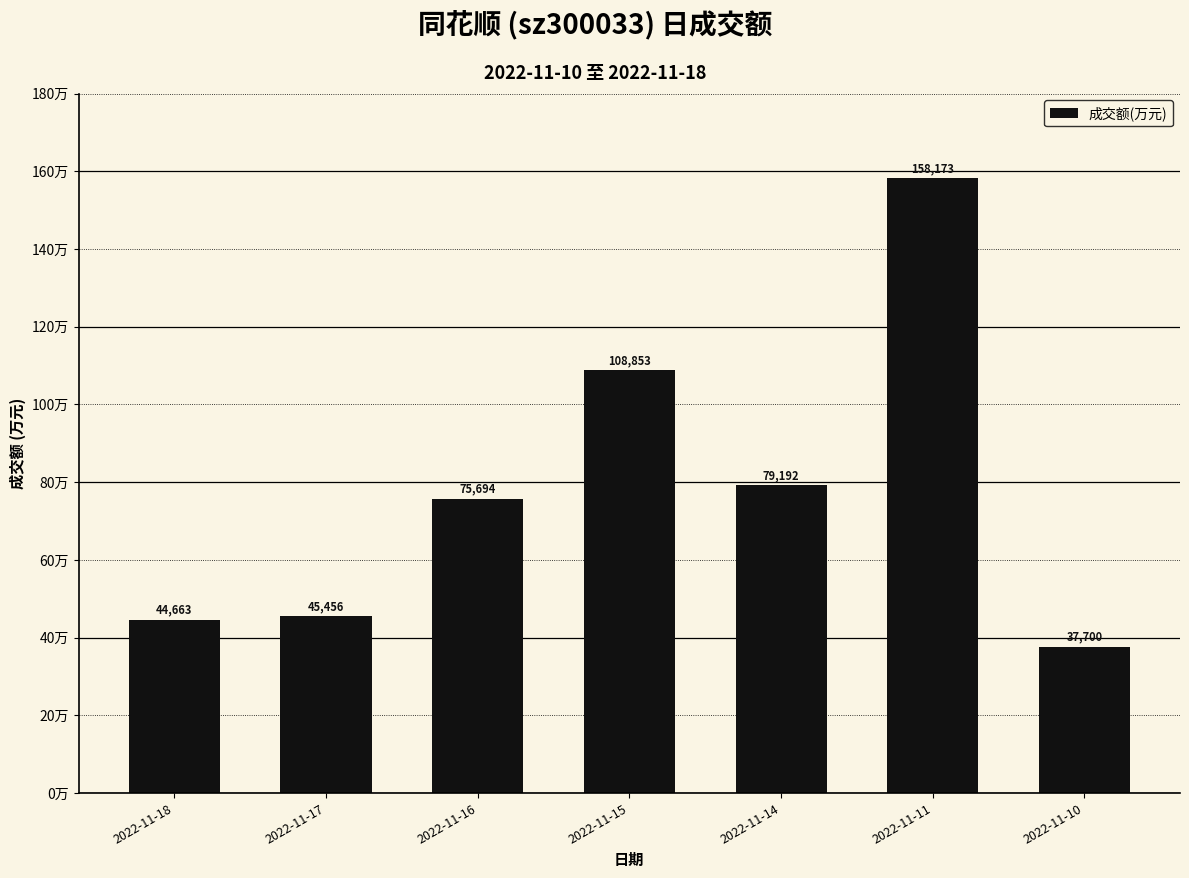

How many bars are there in total?

7